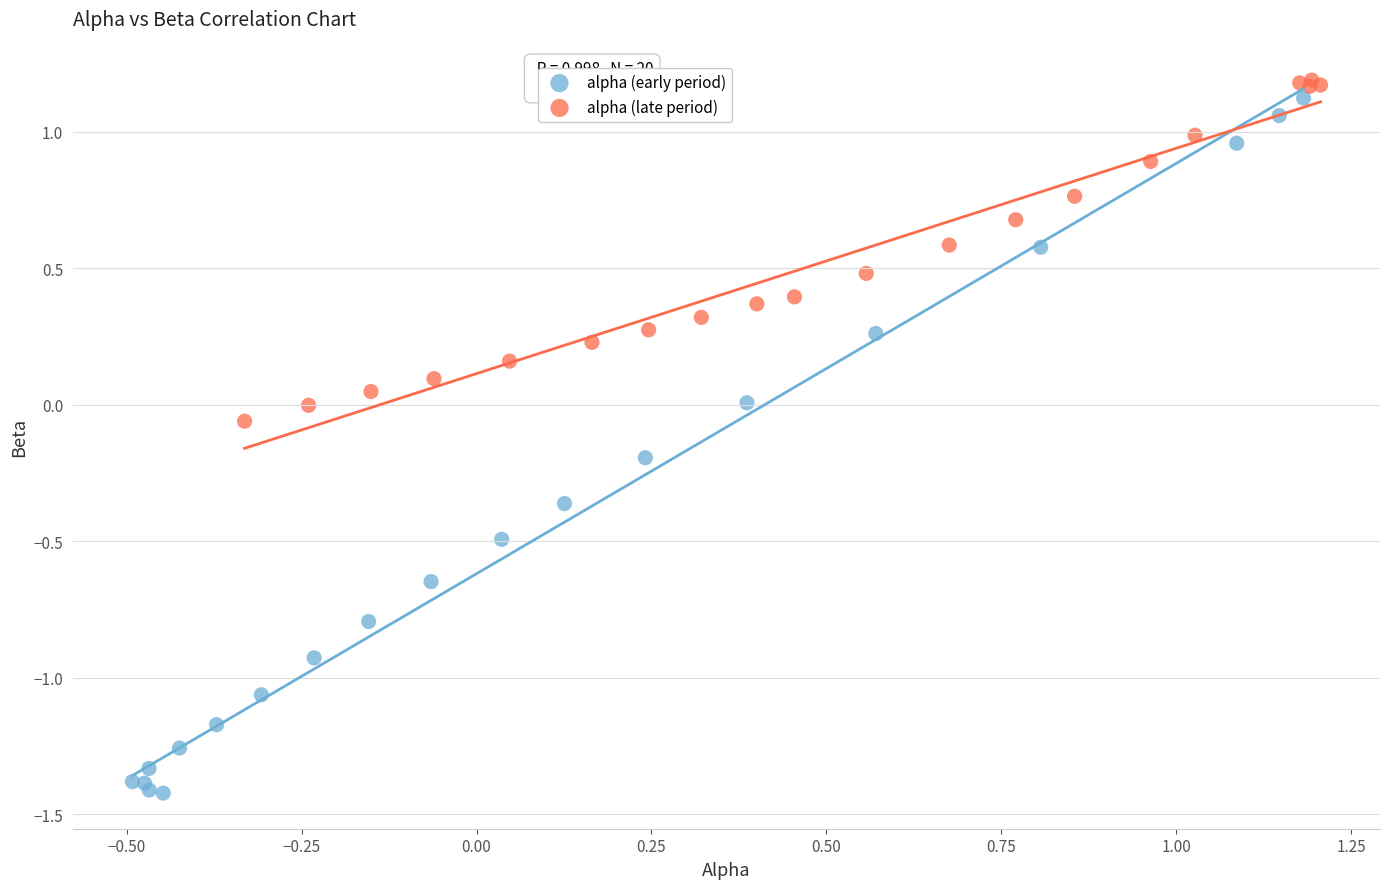

Which series reaches the minimum Y coordinate?

alpha (early period)